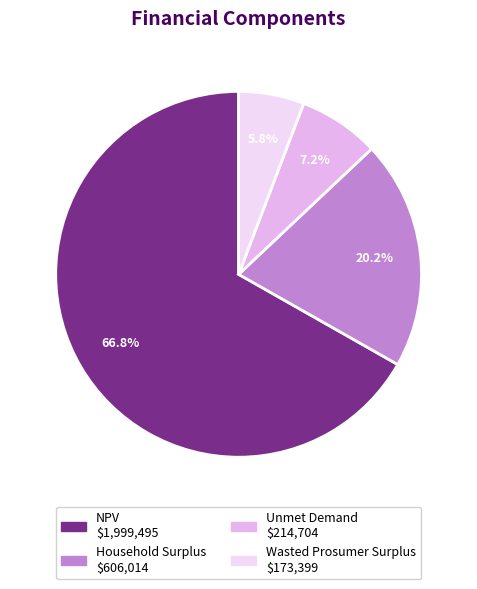

Which category has the smallest portion of the pie?

Wasted Prosumer Surplus